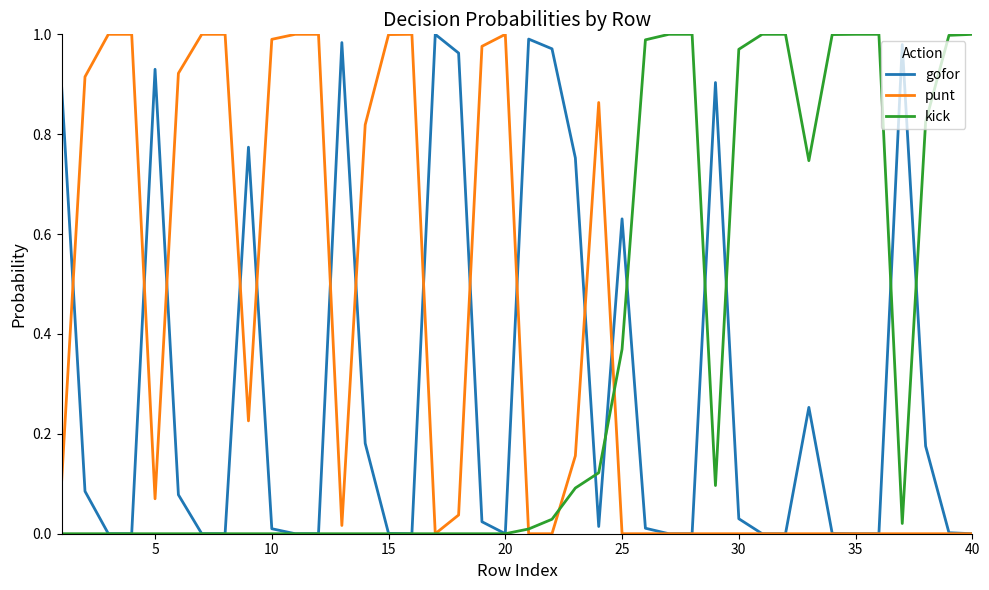

How many lines are shown in the chart?

3